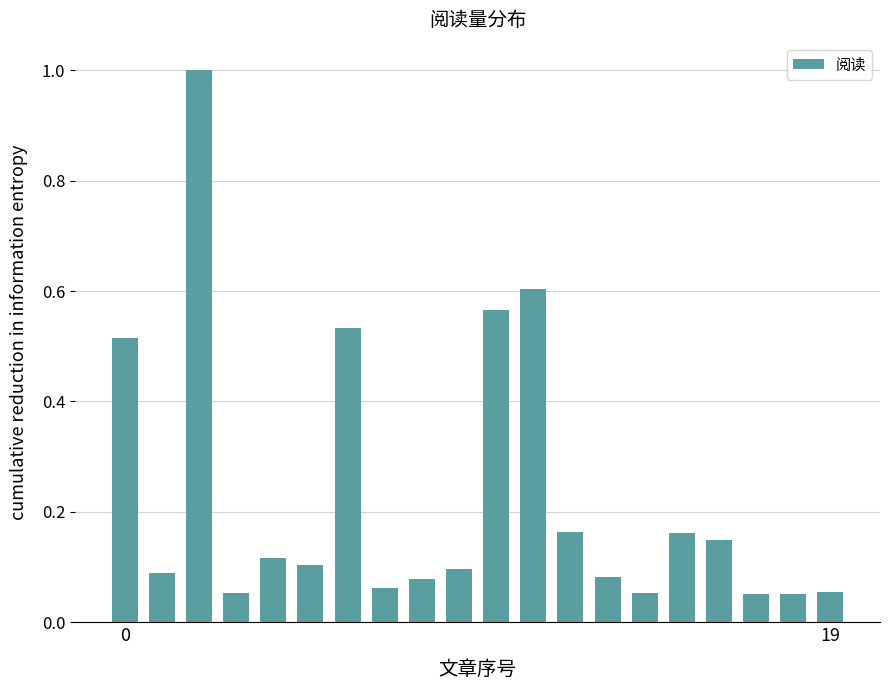

What is the difference between the maximum and minimum values?

0.9